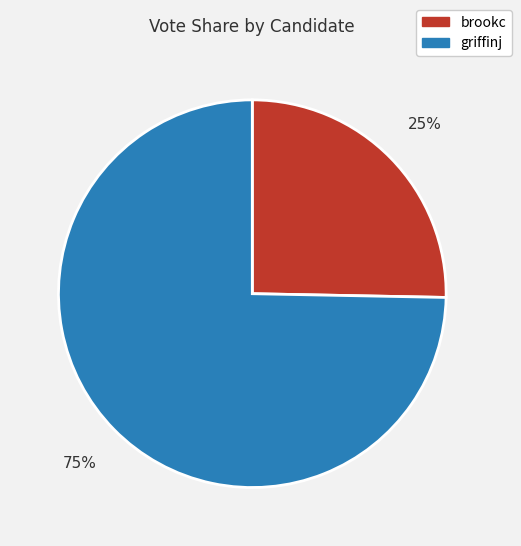

Combined, do brookc and griffinj account for over 50%?

Yes